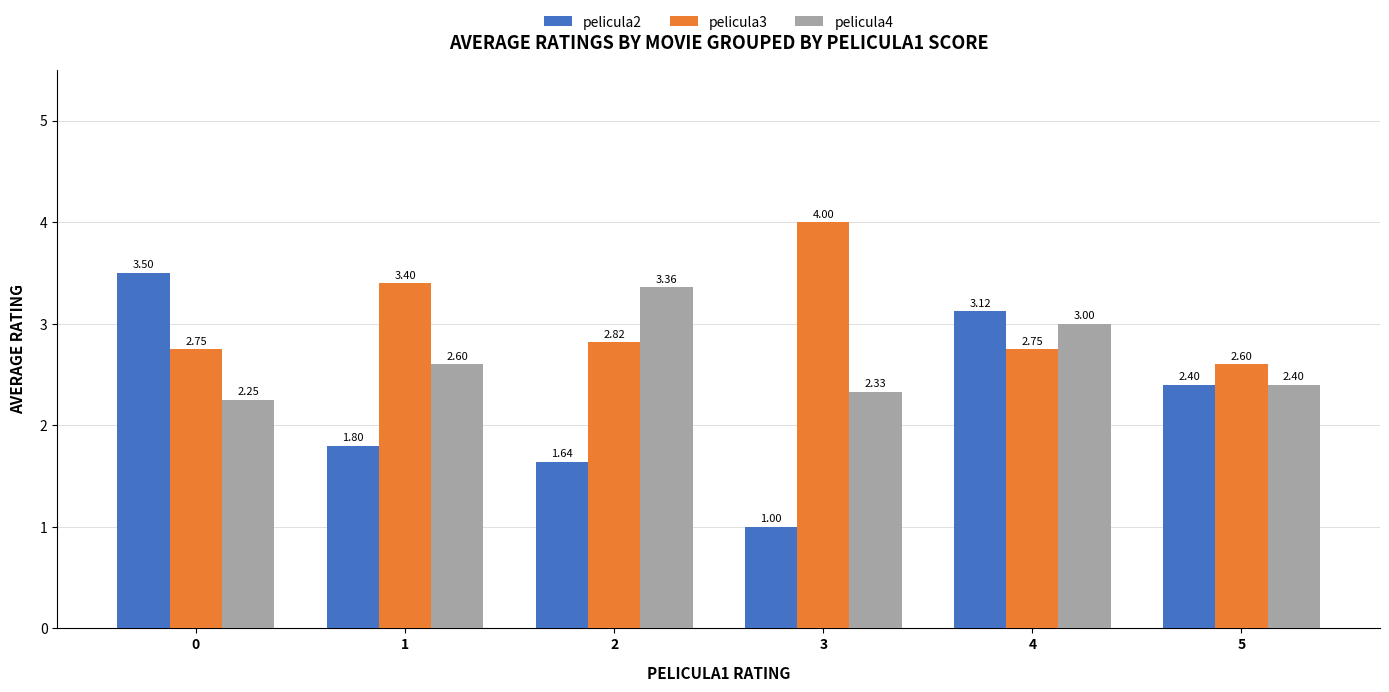

Are the bars horizontal?

No